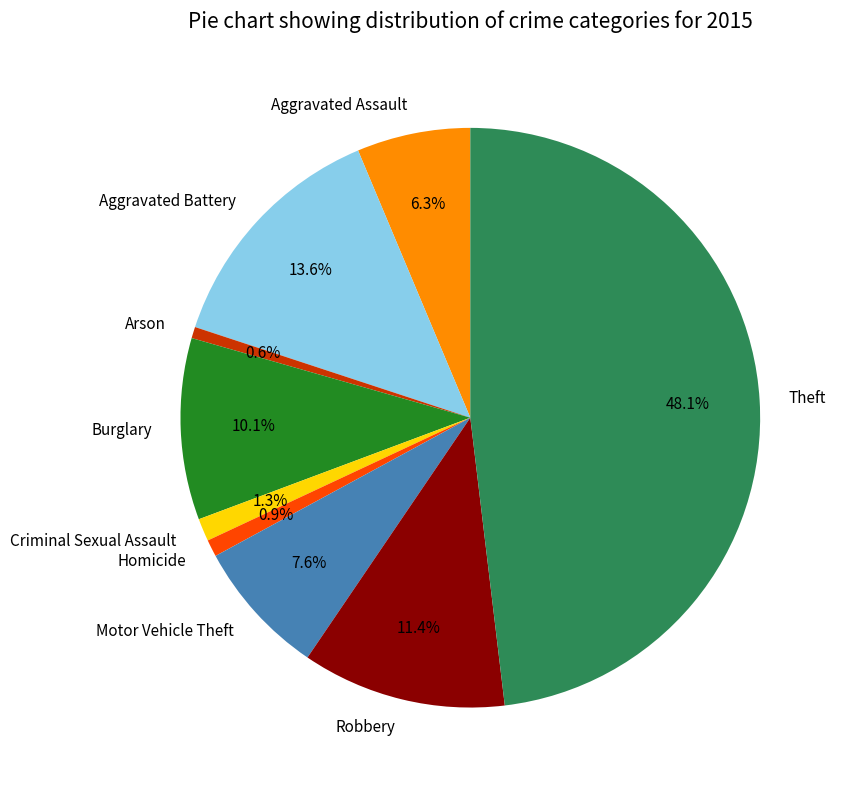

To the nearest percent, what is the average slice percentage?

11%